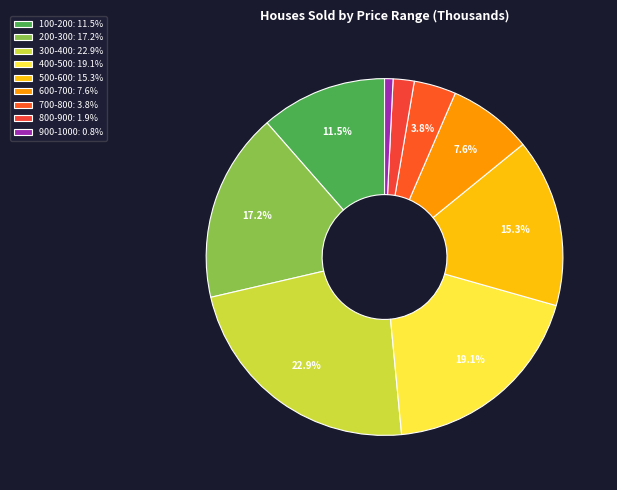

How many slices are in this pie chart?

9